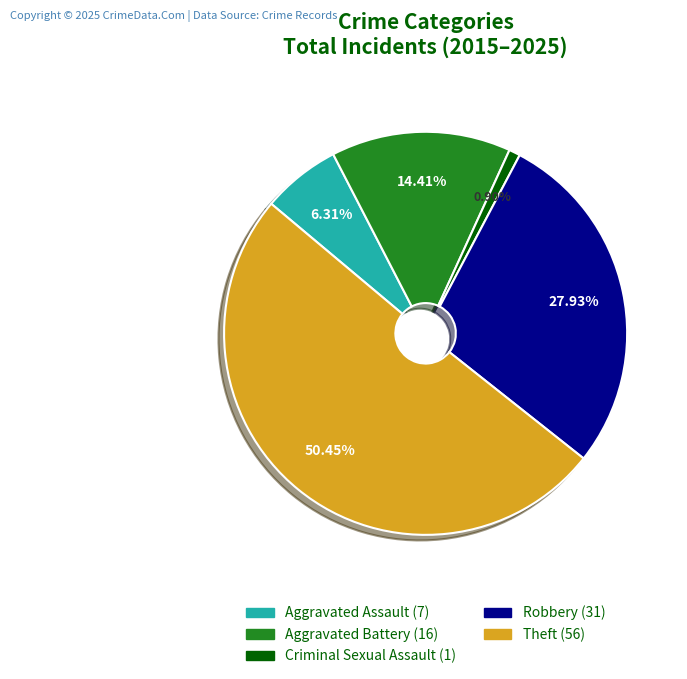

Which slice is the largest?

Theft